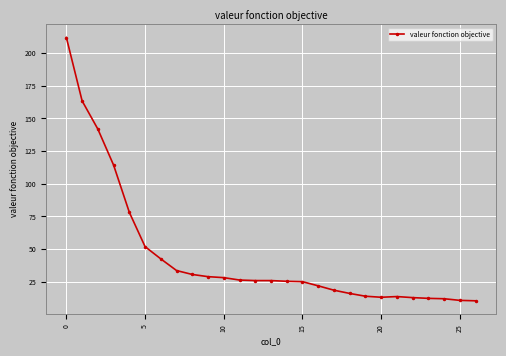

What is the average value?

44.8